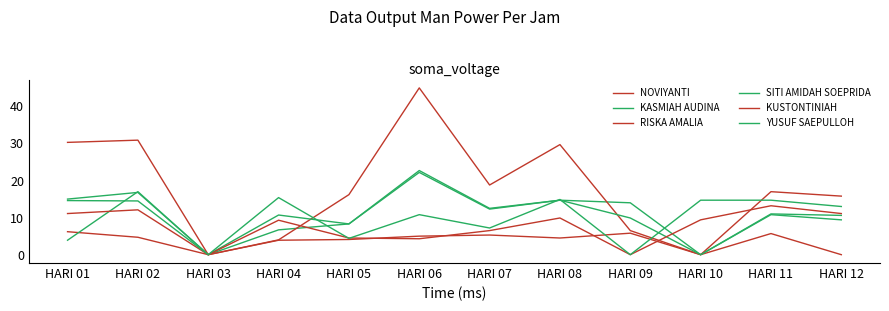

Is it true that KASMIAH AUDINA equals 3.7 at HARI 12?

False